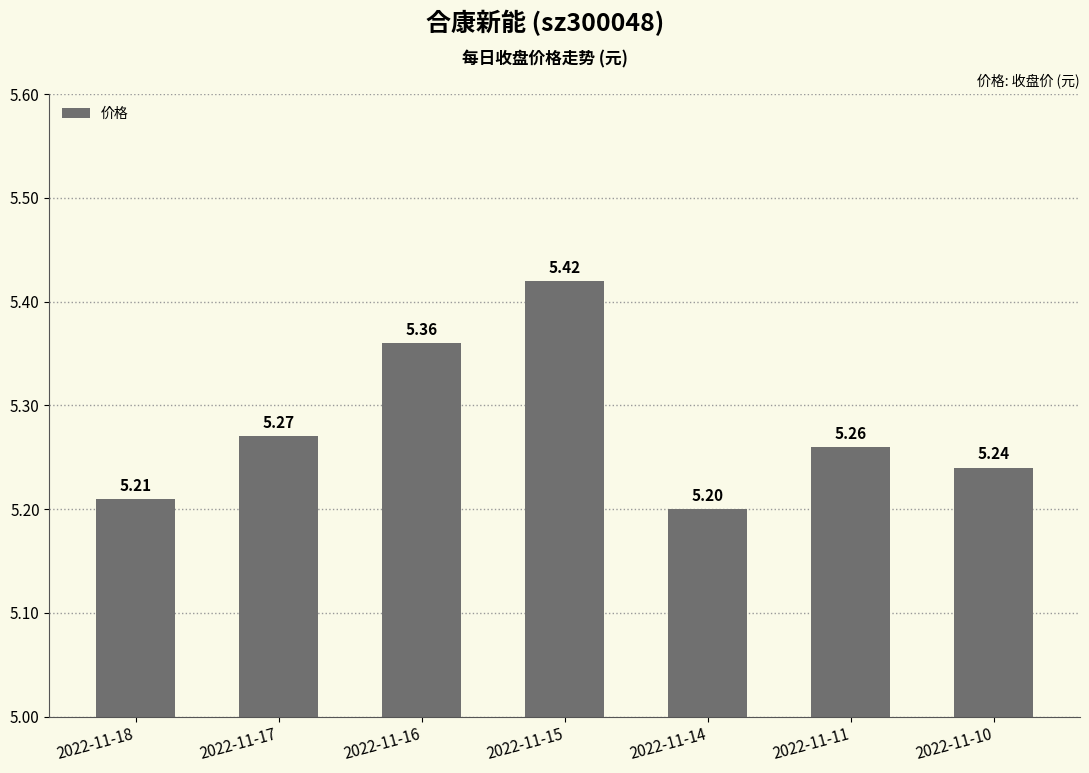

How many series are shown in this chart?

1